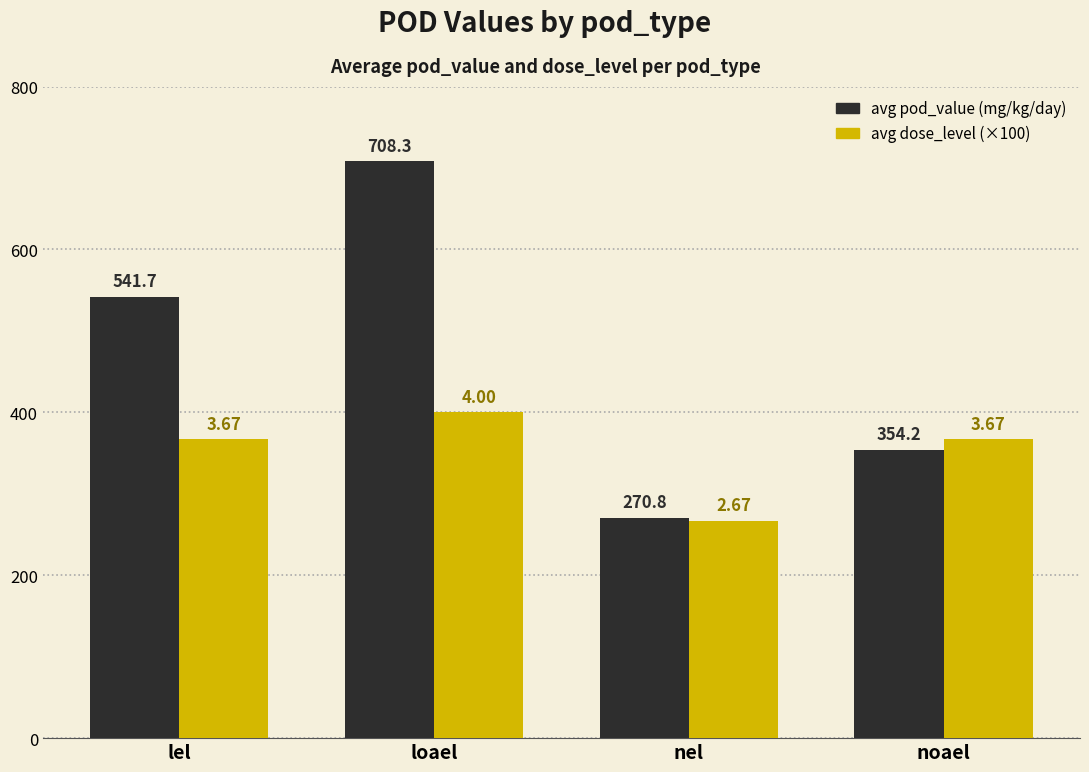

What is the total value across all series at loael?

1108.3